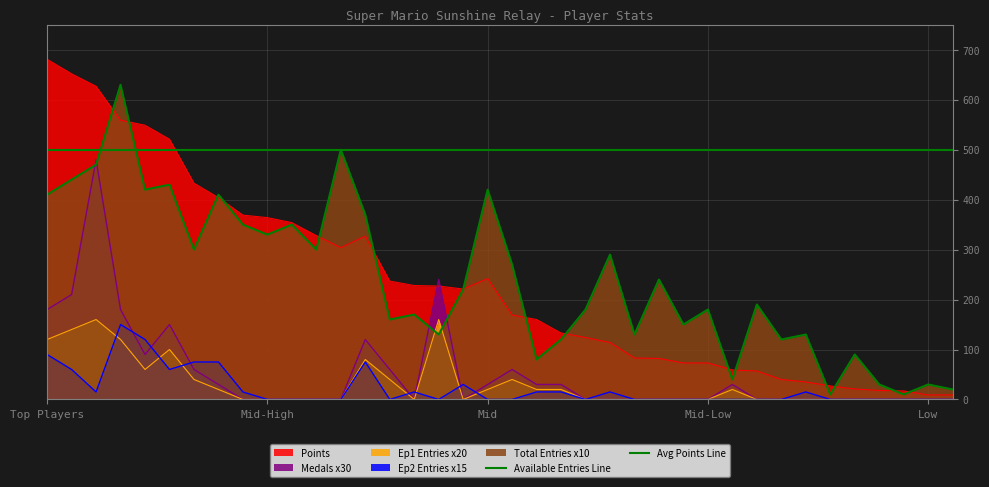

Which series has the largest total across all categories?

Total Entries